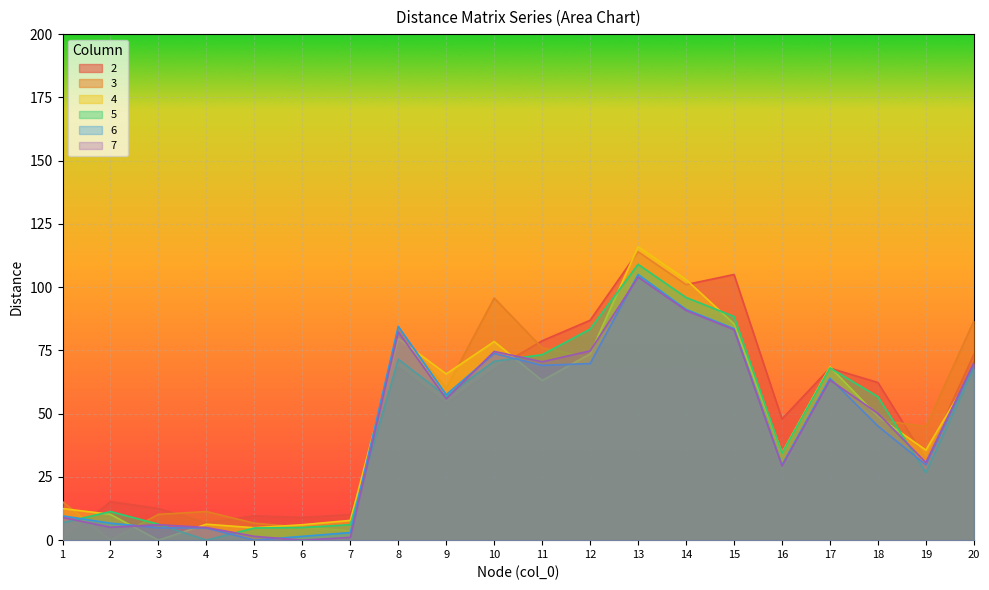

The 5 series shows 121.5 at 17. True or false?

False